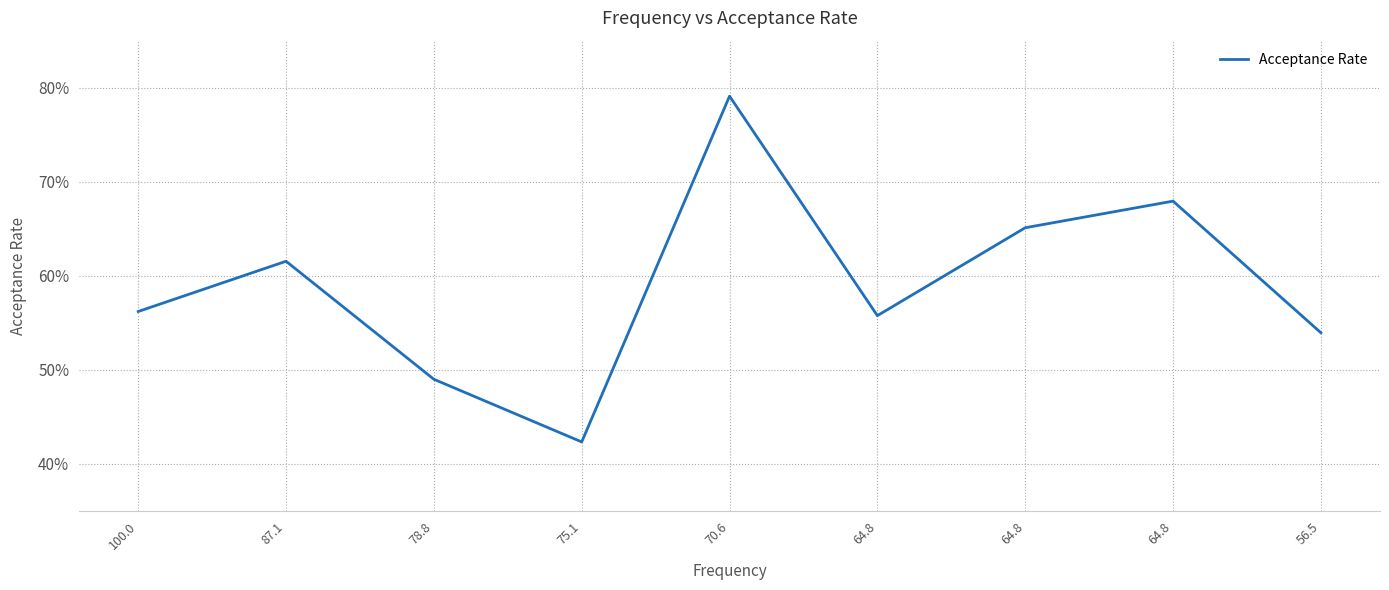

At which label is the value closest to 0?

75.1